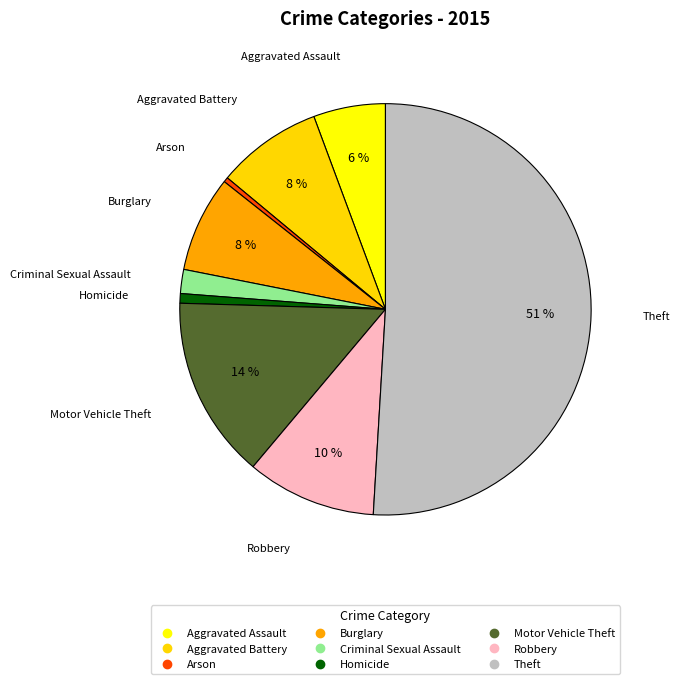

Which slice is the largest?

Theft